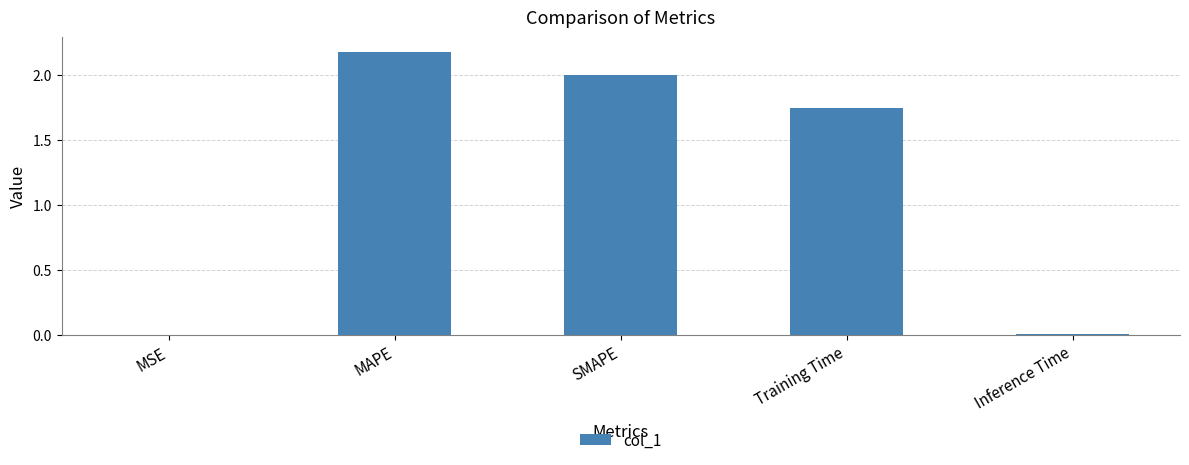

At which label does the data first exceed 1?

MAPE